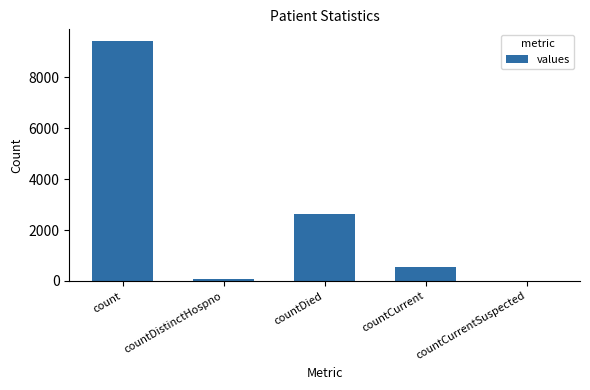

Which category has the highest value across all series?

count